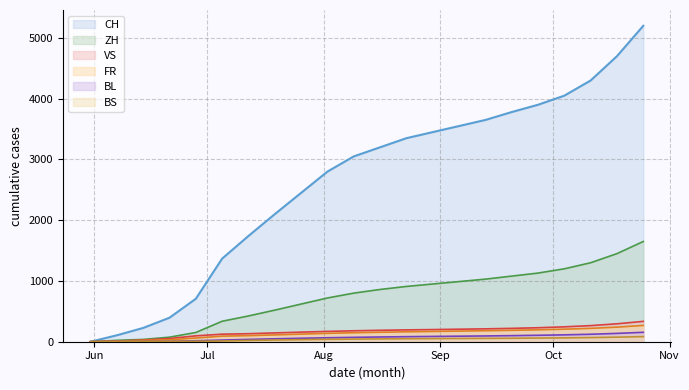

What is the difference between the maximum and second lowest values in the VS series?

325